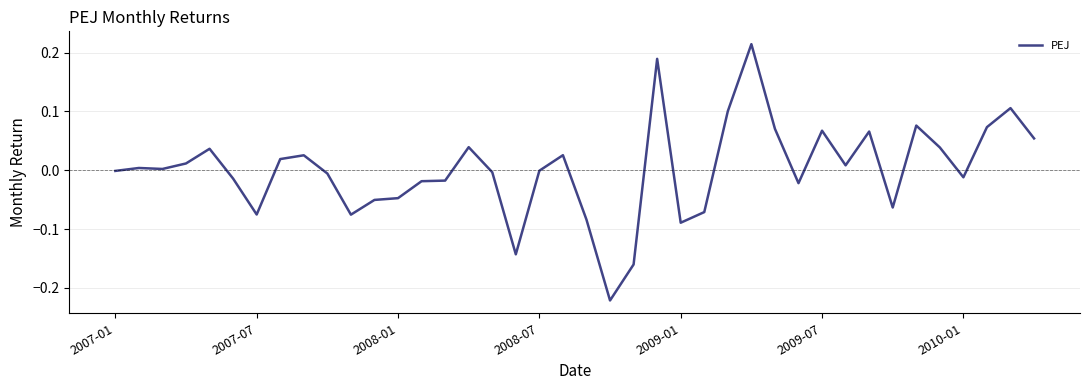

What is the difference between the maximum and minimum values?

0.4